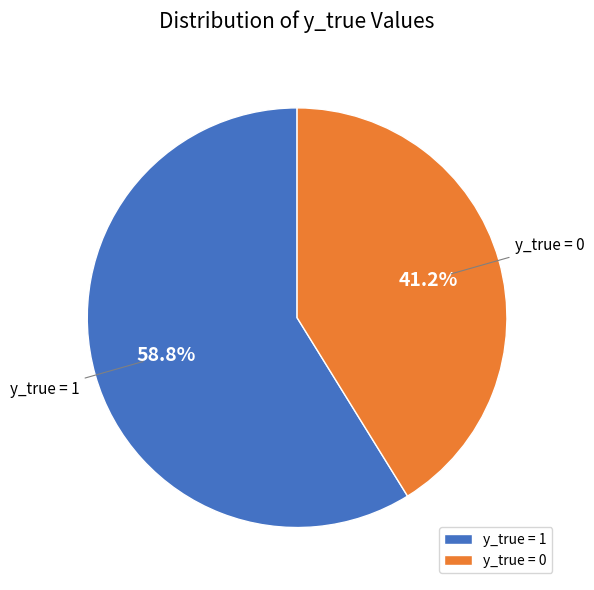

Is the sum of y_true = 0 and y_true = 1 greater than half?

Yes